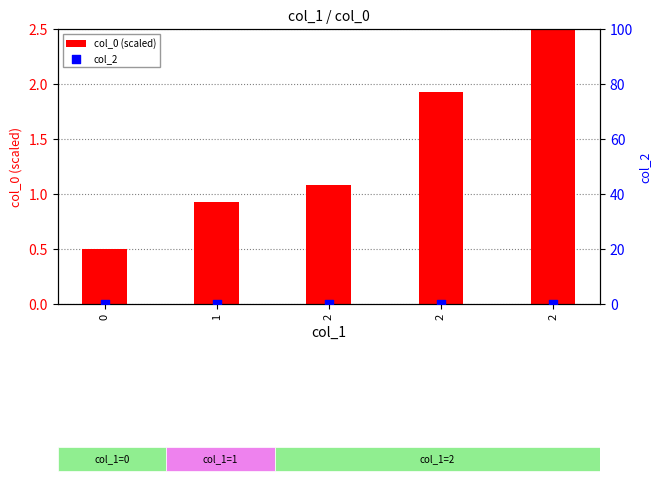

At how many categories does at least one series exceed 0?

5